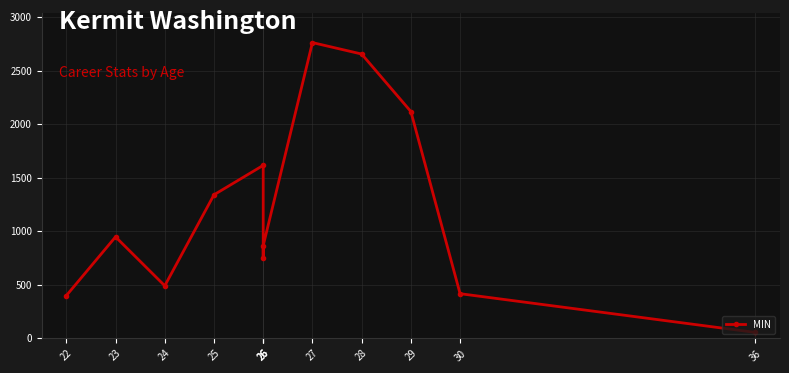

List the labels in order of value, largest first.

27, 28, 29, 26, 25, 23, 26, 26, 24, 30, 22, 36